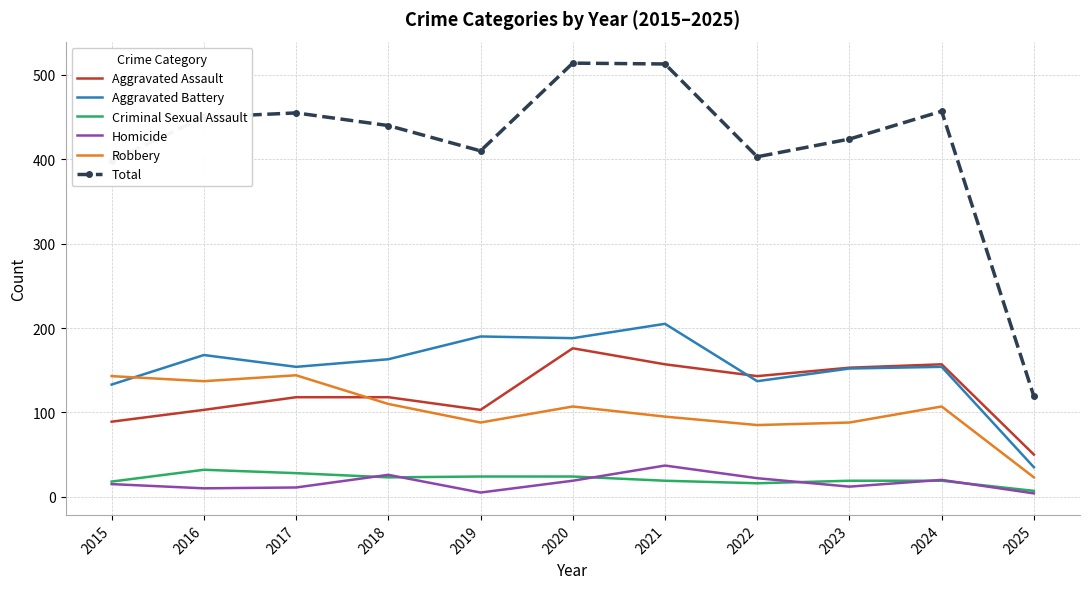

What is the maximum value shown in the chart?

514